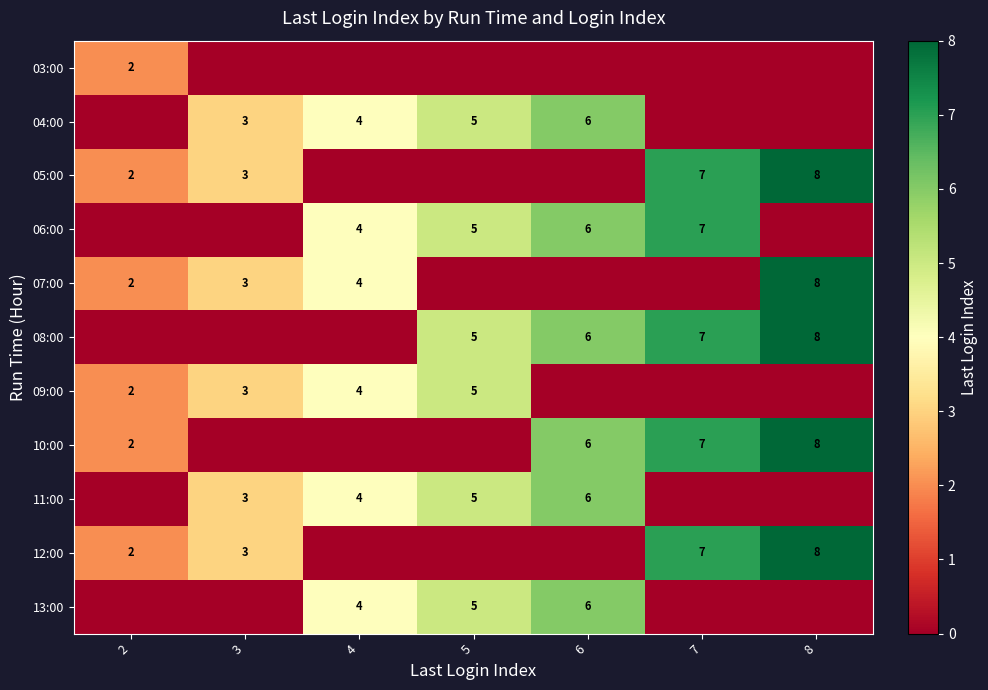

What is the difference between the 10:00 values at 6 and 2?

4